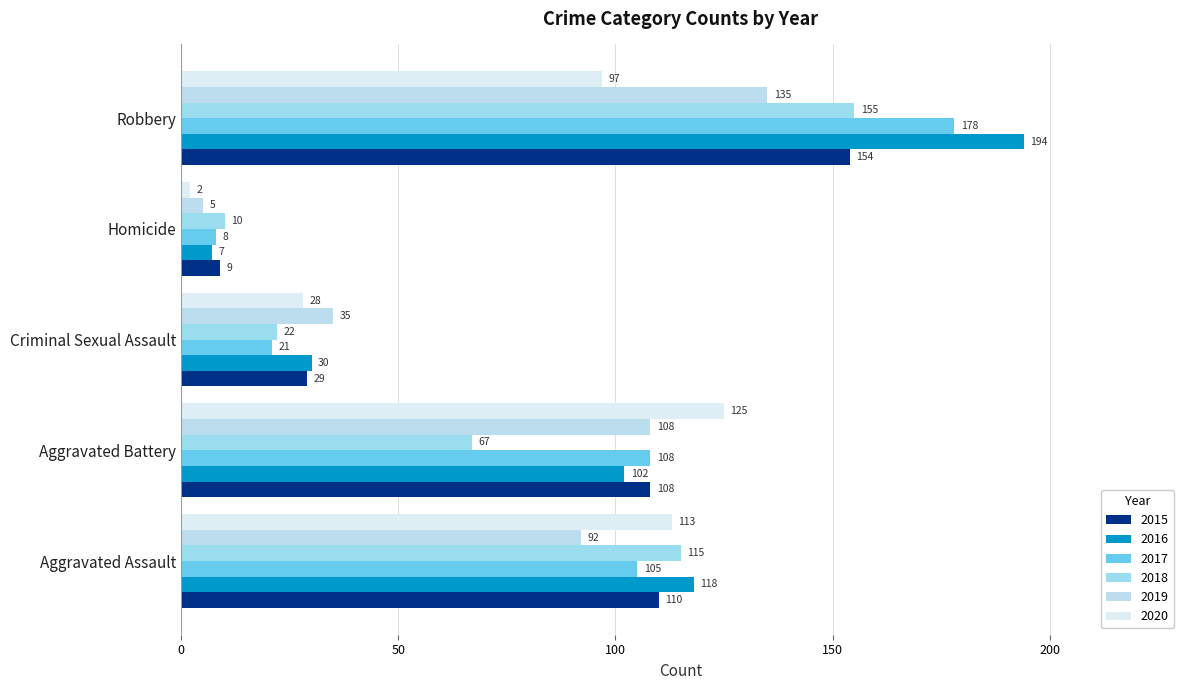

What position from the right is Robbery?

1